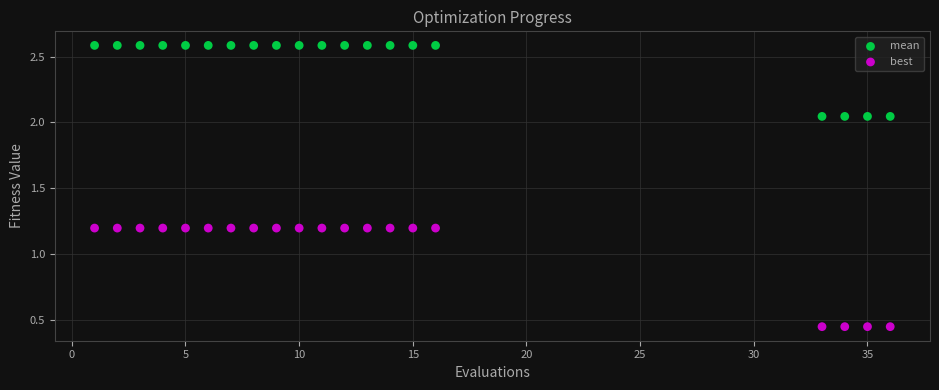

Which series reaches the maximum Y coordinate?

mean